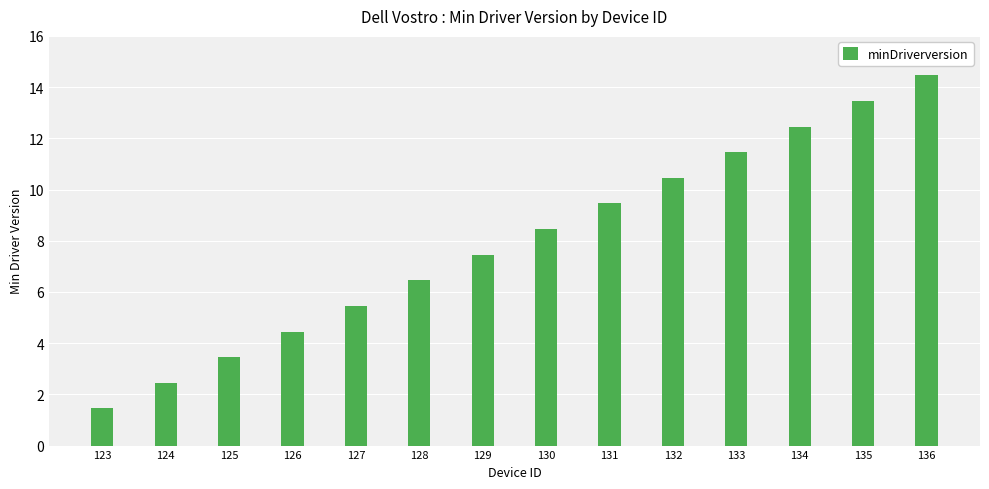

The chart shows a value of 11.5 at 133. True or false?

True